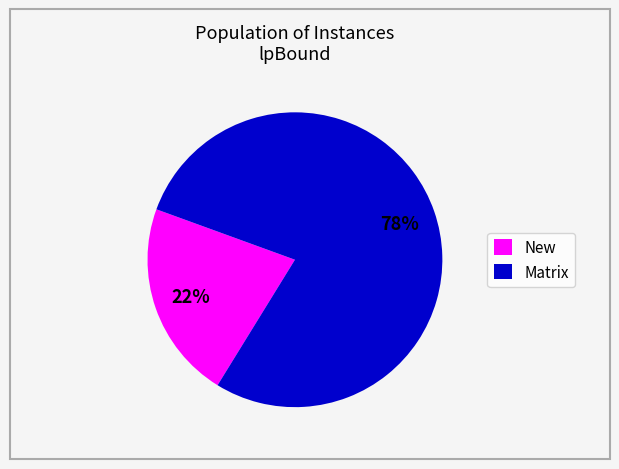

Do New and Matrix together represent more than half of the pie?

Yes